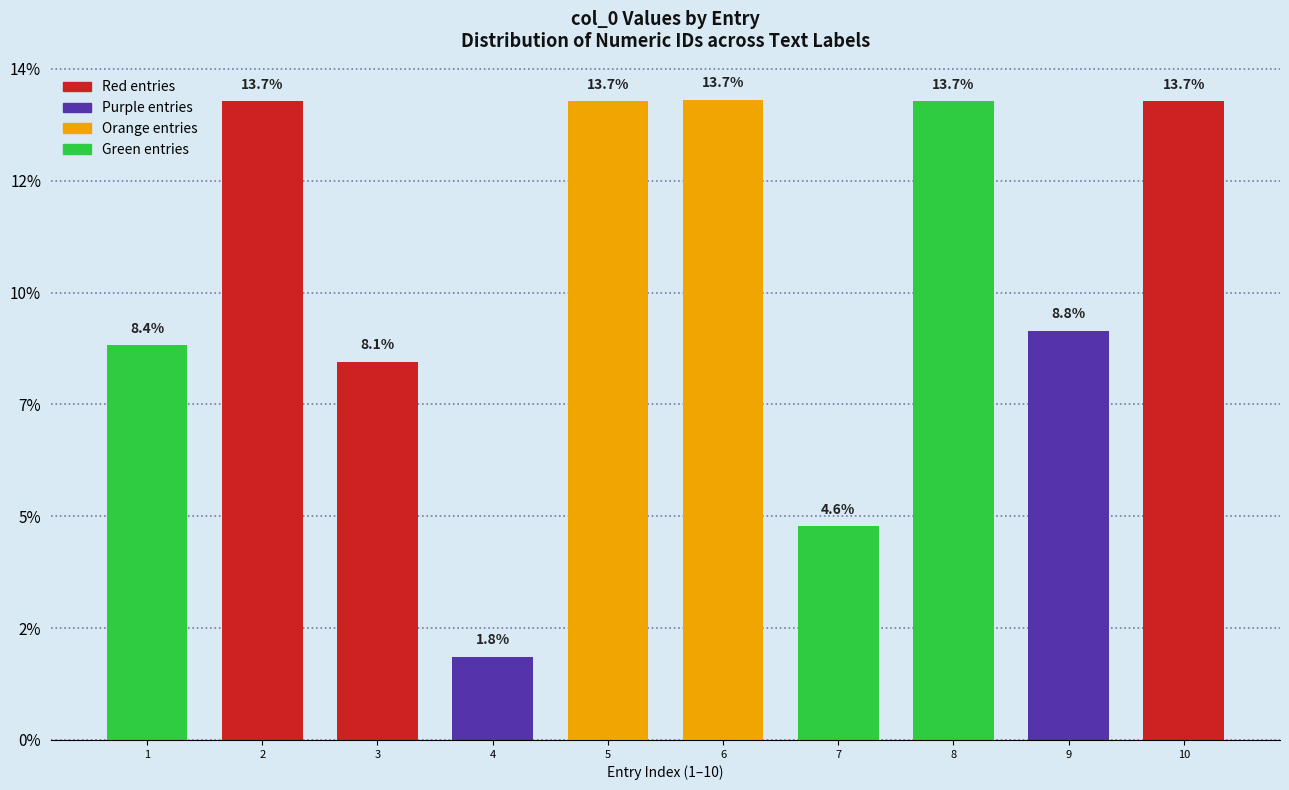

Rank the categories by value from highest to lowest.

6, 5, 2, 10, 8, 9, 1, 3, 7, 4